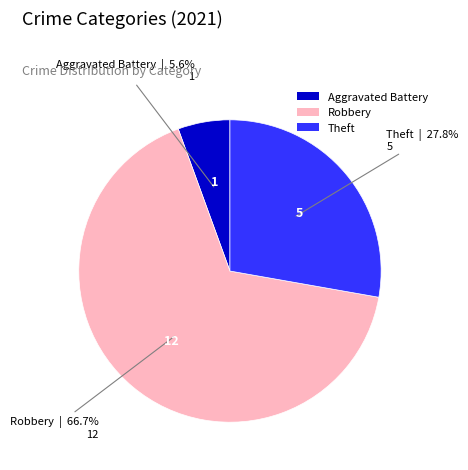

Rank the categories by value from highest to lowest.

Robbery, Theft, Aggravated Battery